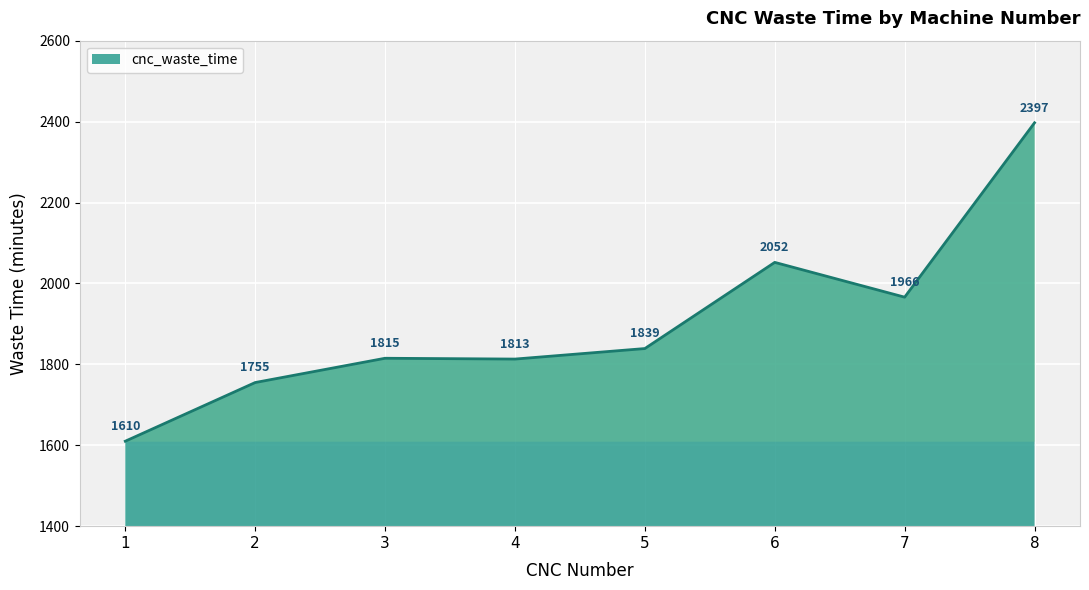

List the labels in order of value, smallest first.

1, 2, 4, 3, 5, 7, 6, 8